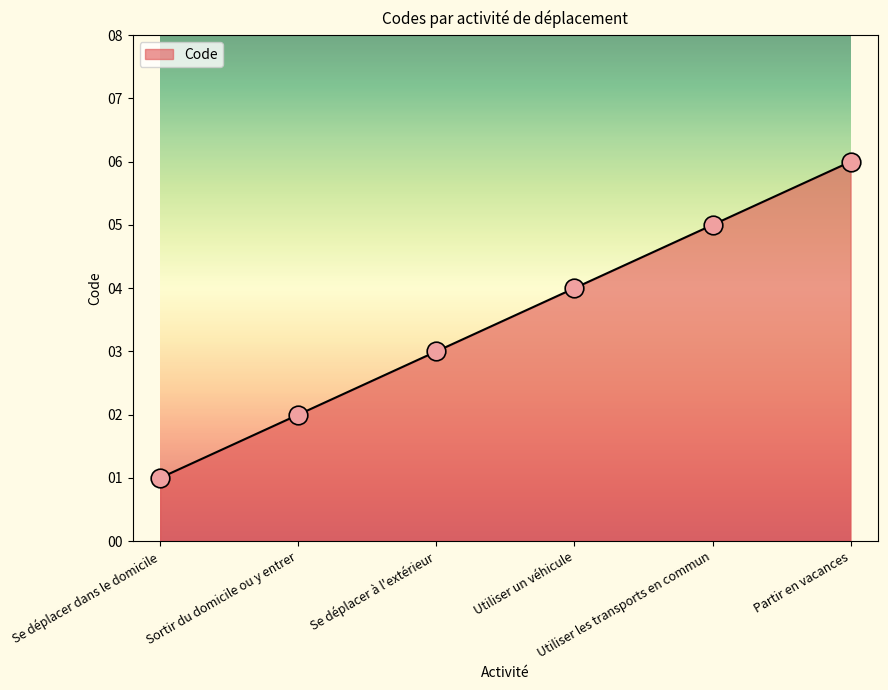

What is the change in value from Sortir du domicile ou y entrer to Se déplacer à l'extérieur?

+1